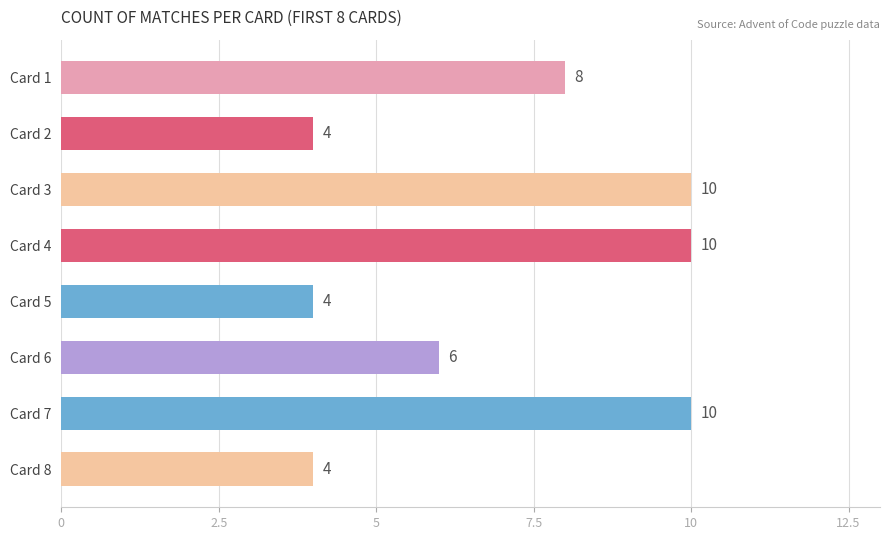

Reading bottom to top, extract all data points from this chart.

4	10	6	4	10	10	4	8